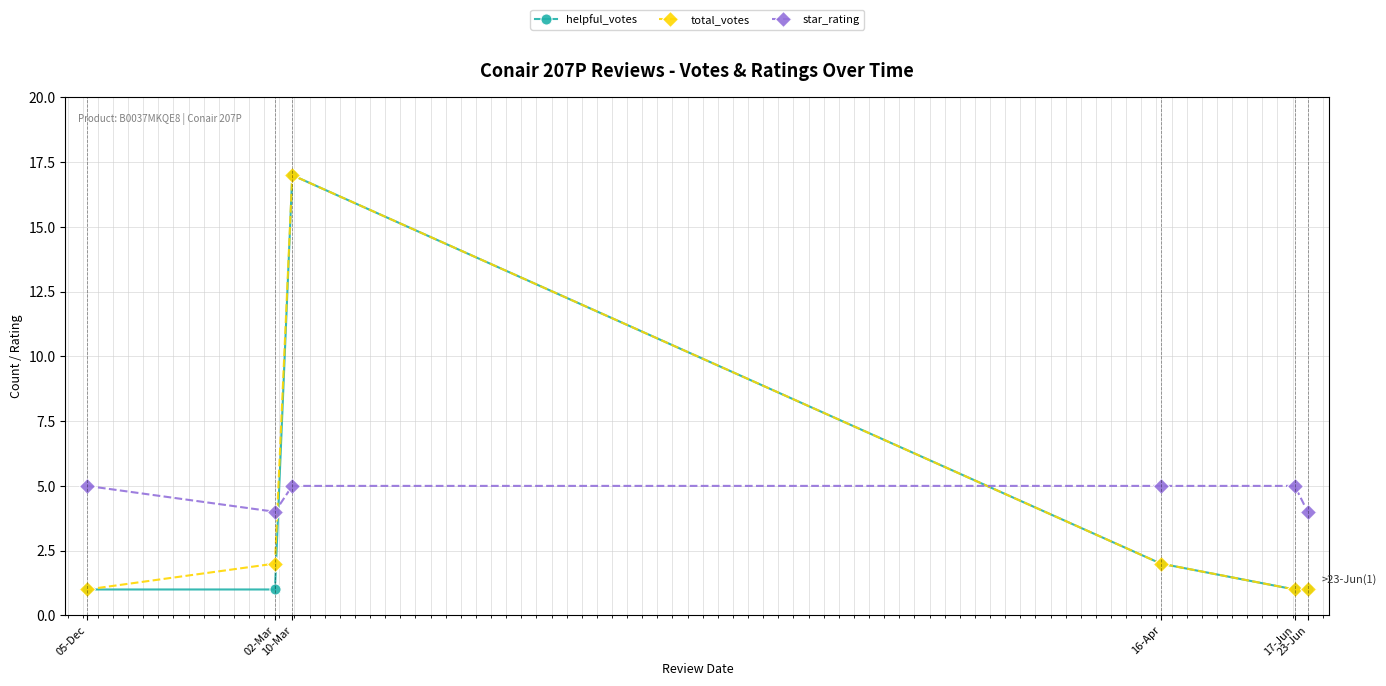

How many intersections are there between helpful_votes and star_rating?

2